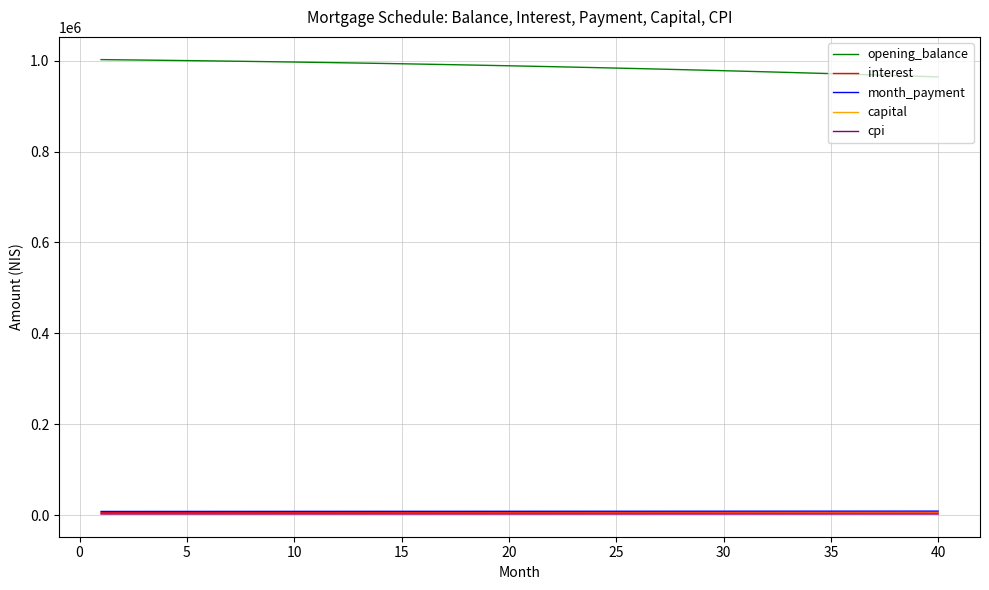

Which series has the largest total across all categories?

opening_balance